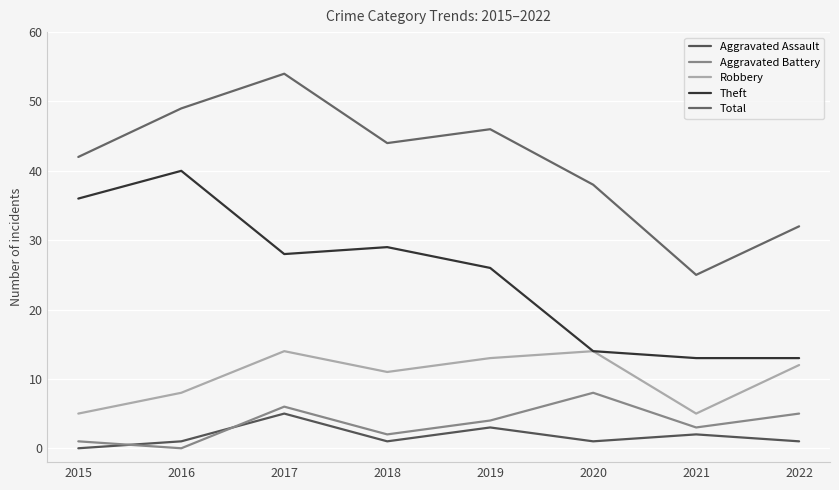

Which category has the highest value across all series?

2017